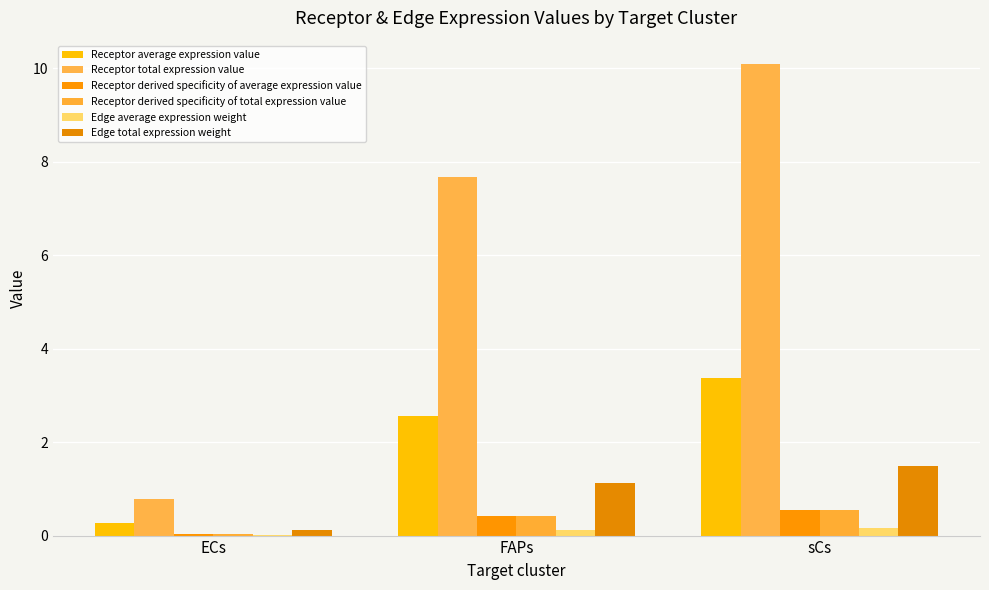

Which category has the lowest value across all series?

ECs